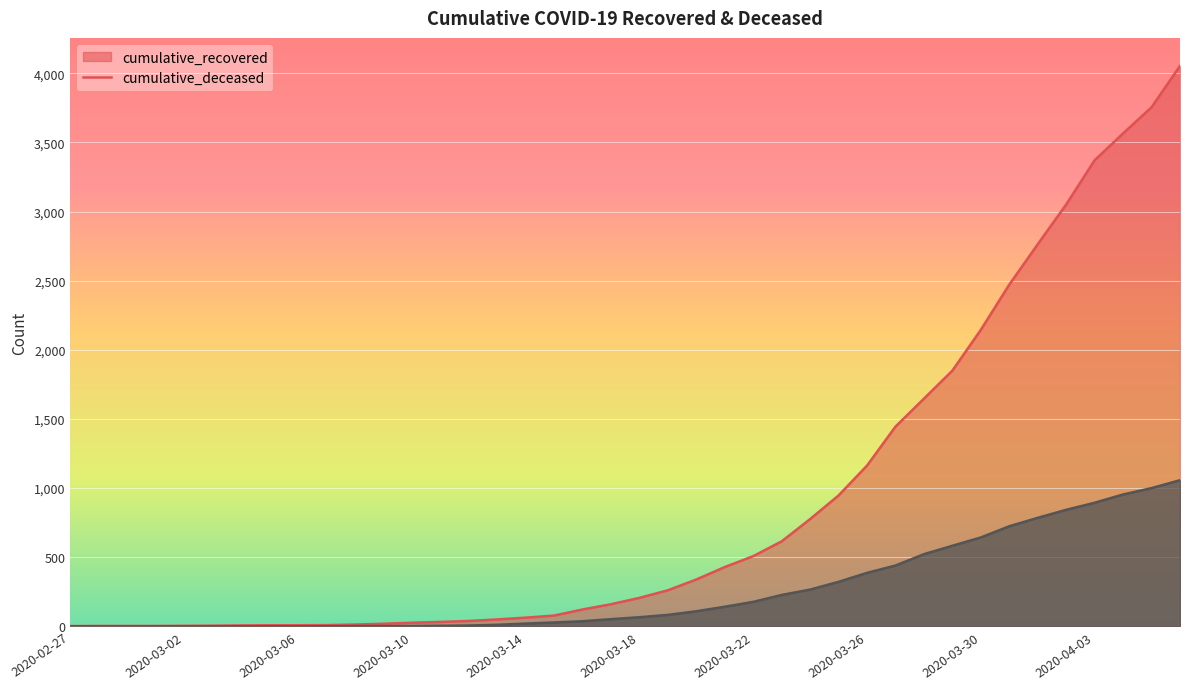

Which series changed the most between 2020-03-04 and 2020-03-26?

cumulative_recovered